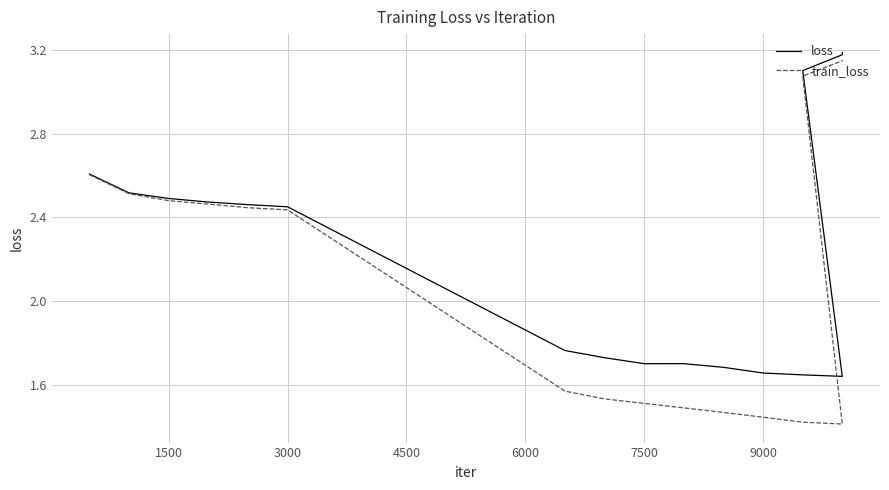

How many values in the train_loss series are below 2?

8